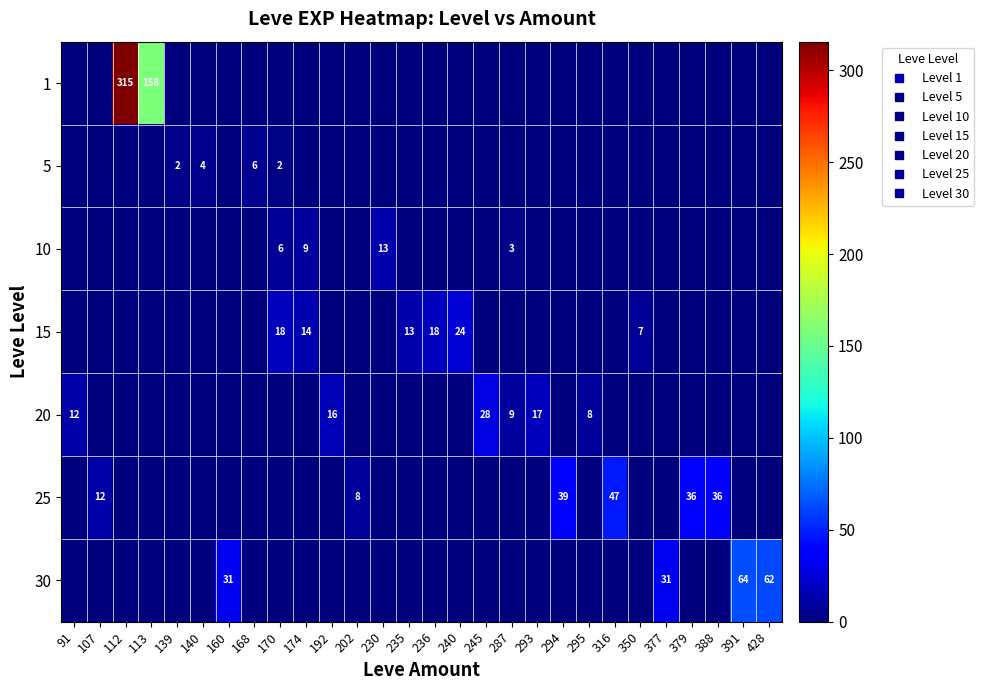

How many positive values does the row_5 series have?

6